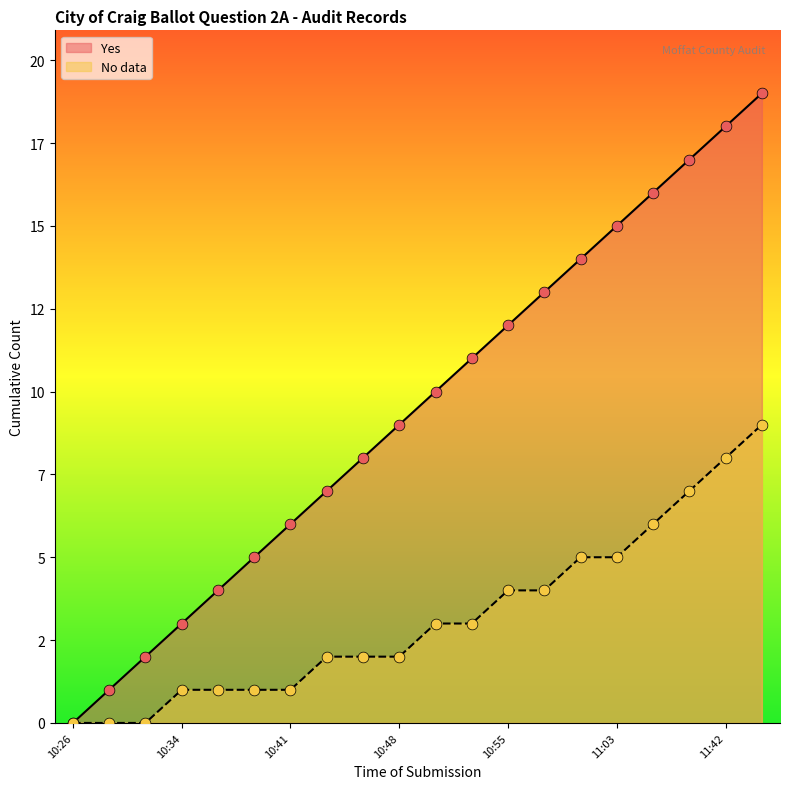

Is the value of No data at 10:45 greater than the value of Yes at 10:37?

No